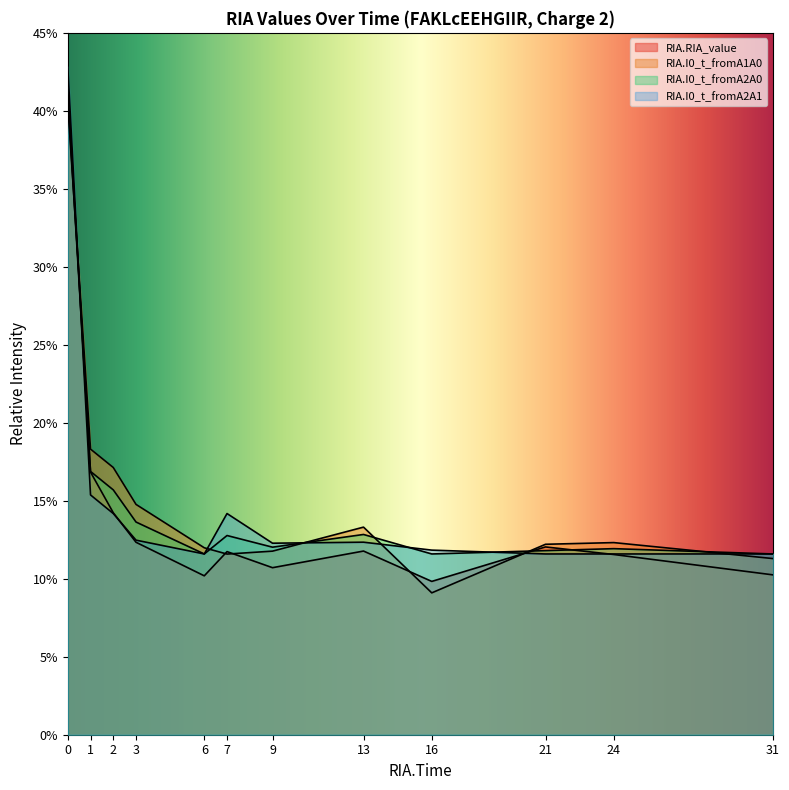

Which has a higher value, 9 or 13?

13